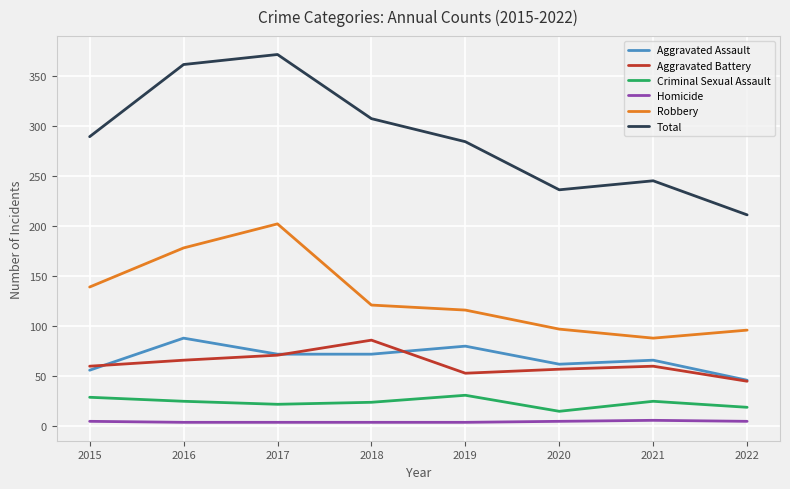

Rank the series at 2018 from lowest to highest value.

Homicide, Criminal Sexual Assault, Aggravated Assault, Aggravated Battery, Robbery, Total